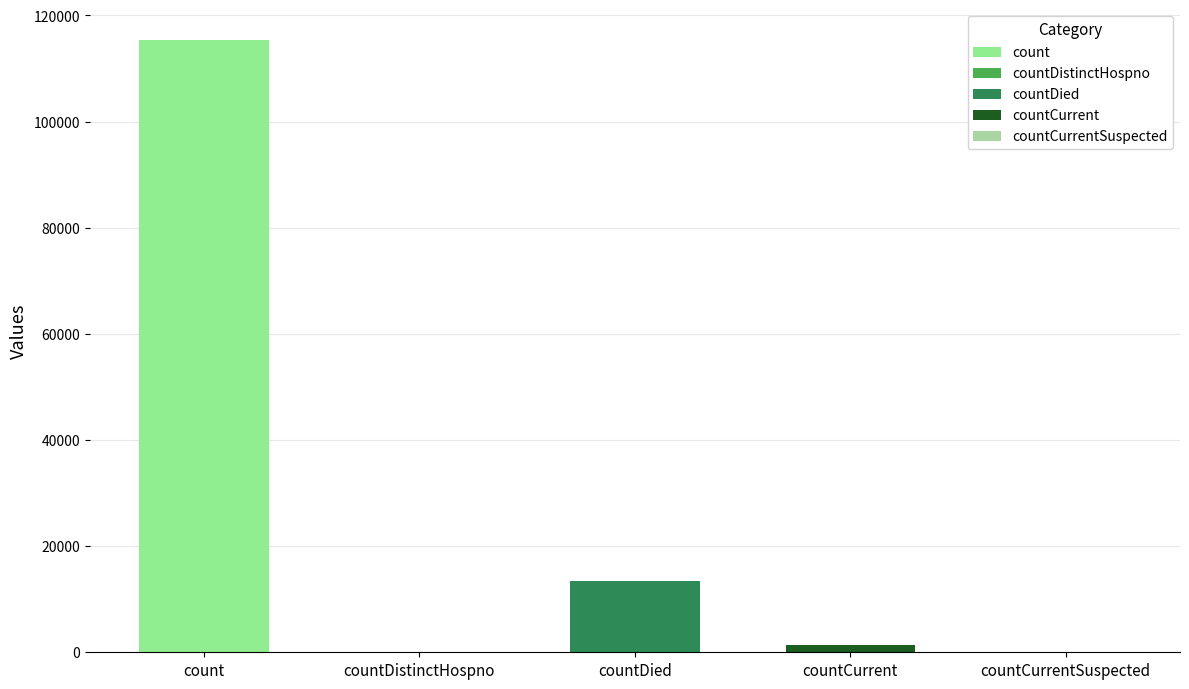

What is the change in value from count to countCurrent?

-113996